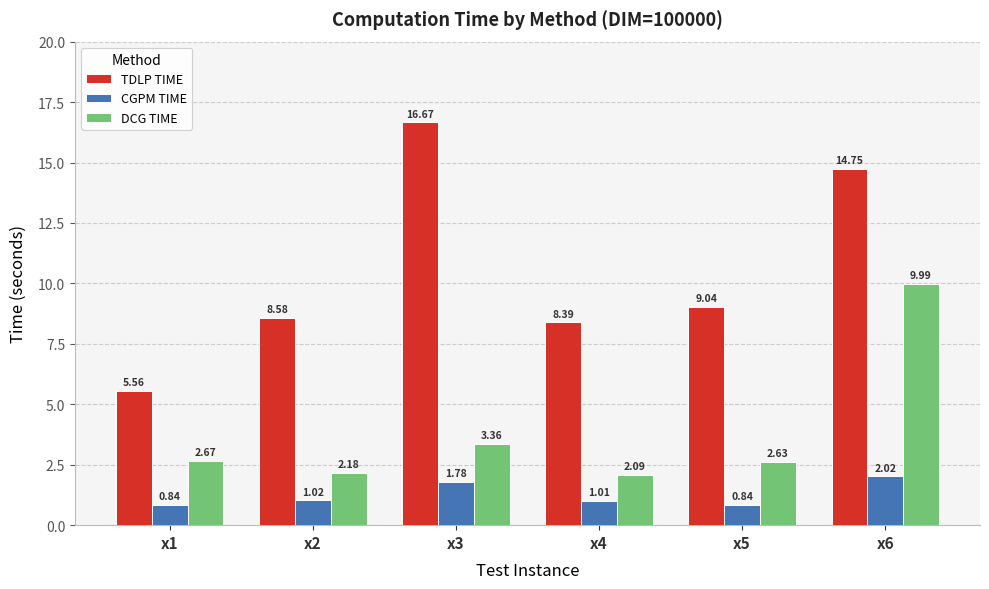

Which series changed the most between x2 and x5?

TDLP TIME